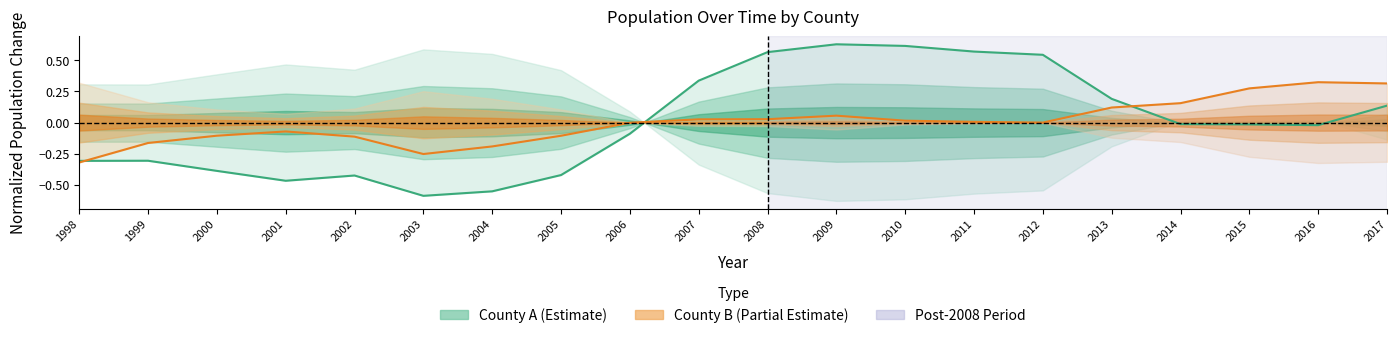

How many interior local valleys does the County B (Estimate partial) series have?

2